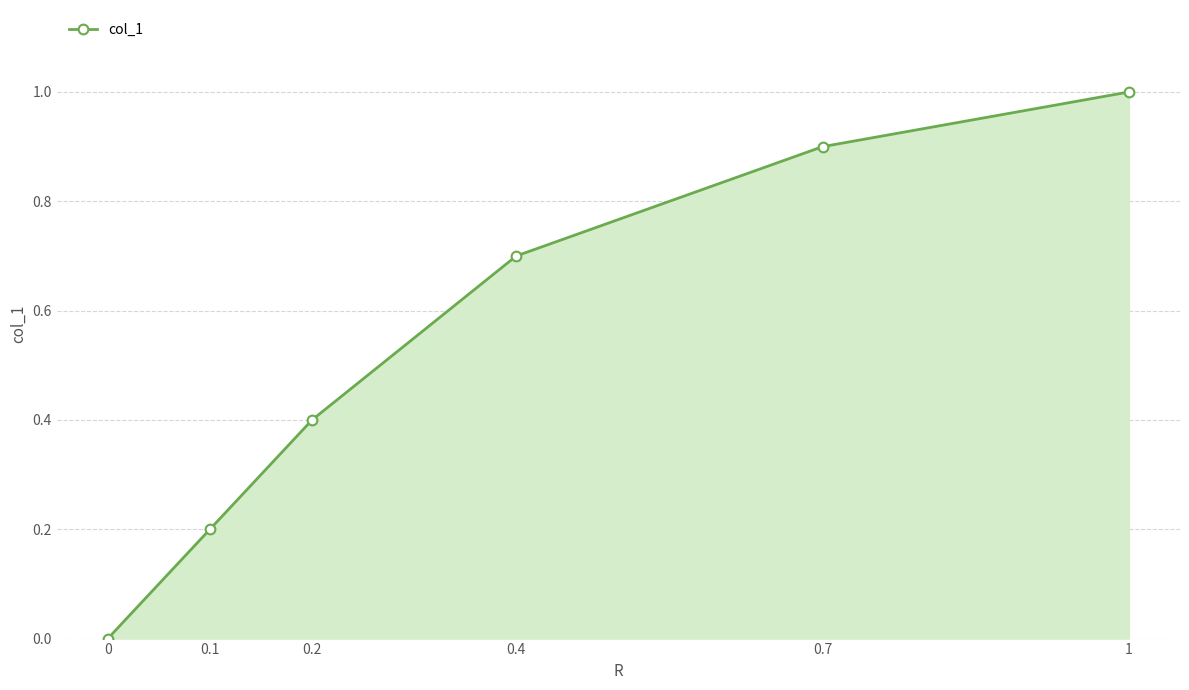

What is the difference between the maximum and minimum values?

1.0